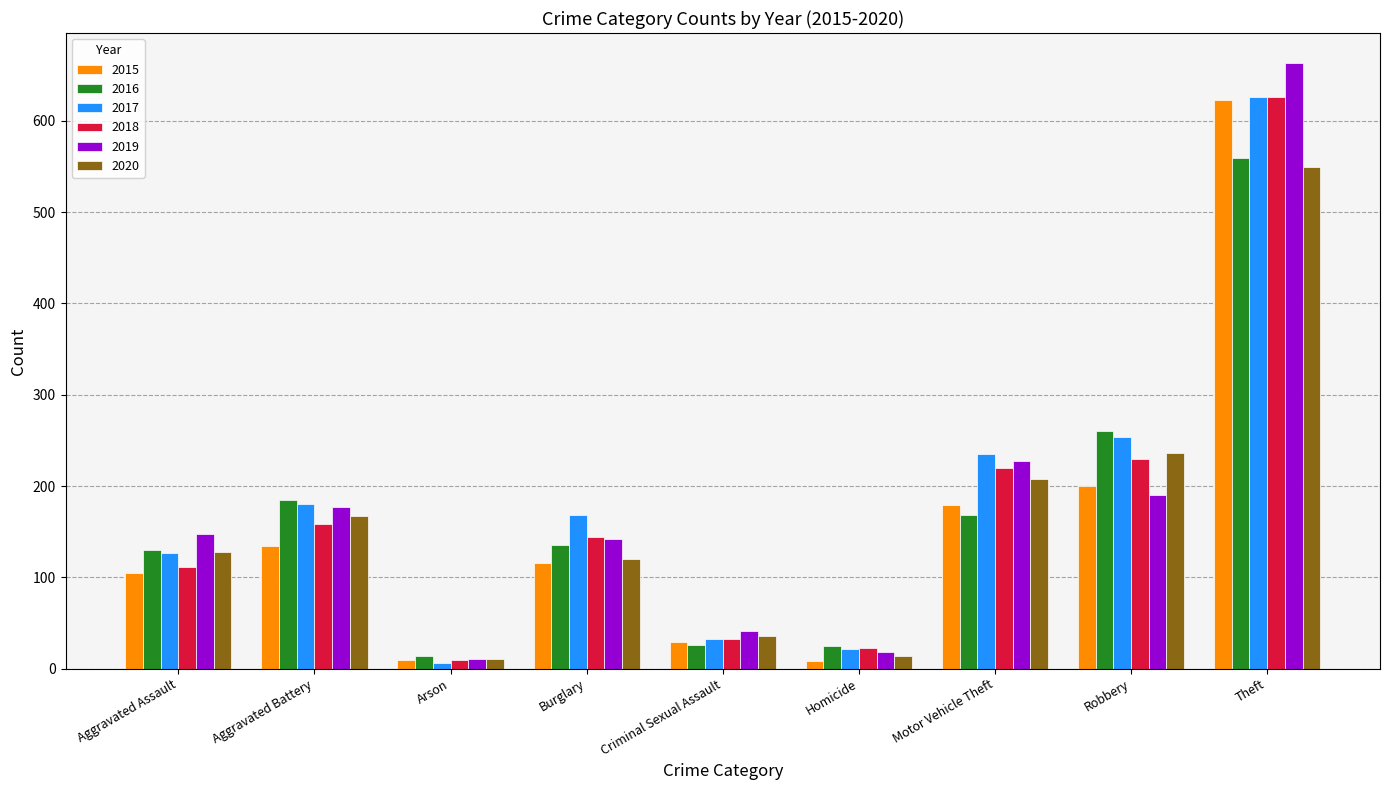

Which category has the highest value in the 2017 series?

Theft